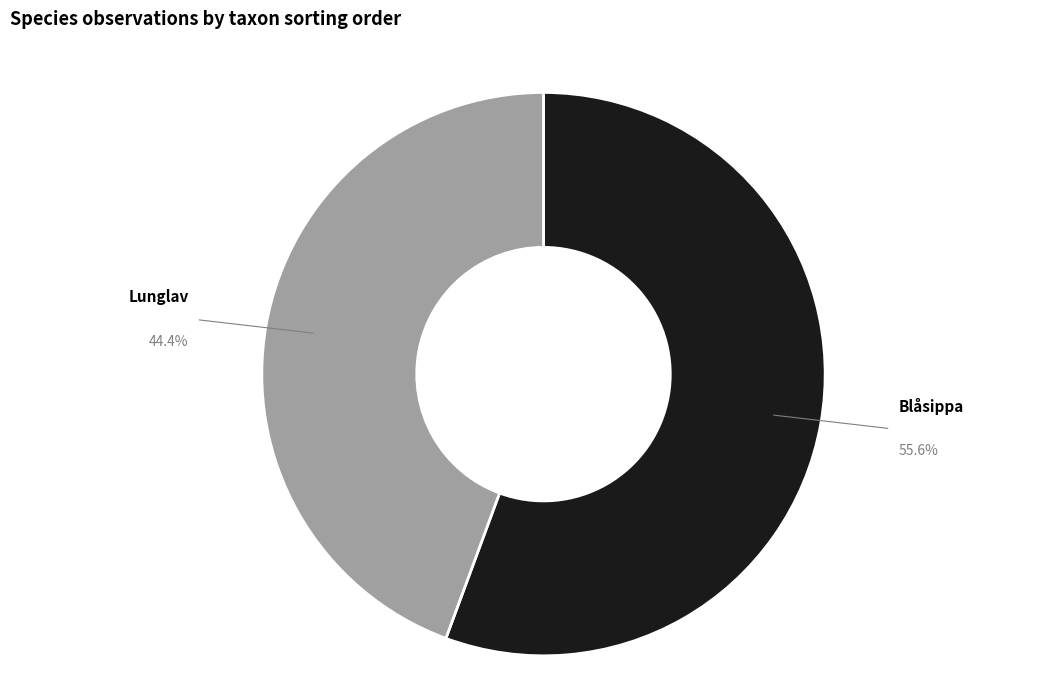

Rank the categories by value from highest to lowest.

Blåsippa, Lunglav